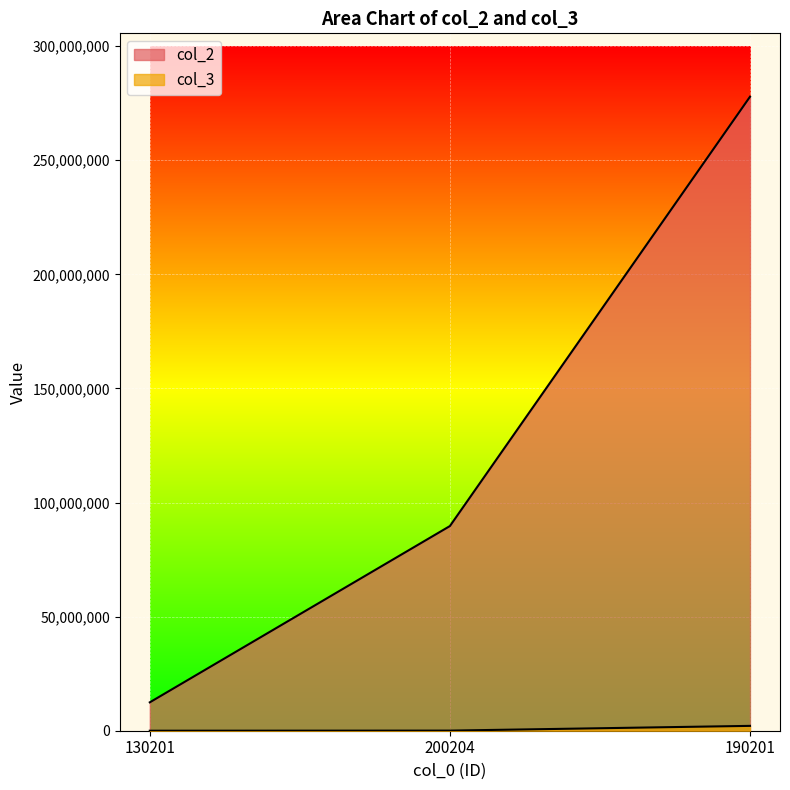

At how many categories does at least one series exceed 200126491?

1